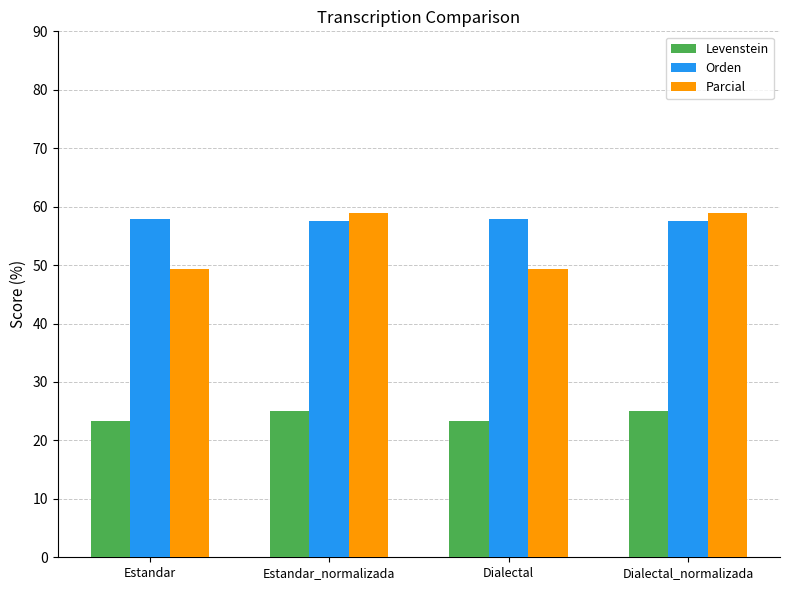

What is the label of the 1st bar from the left?

Estandar